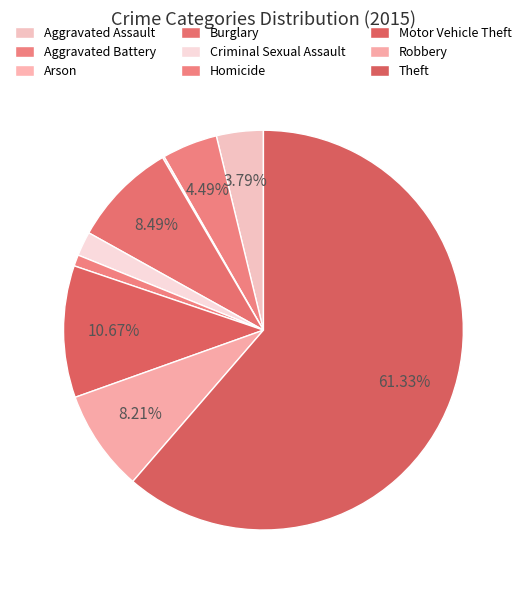

How much of the chart is everything except Burglary?

91.5%